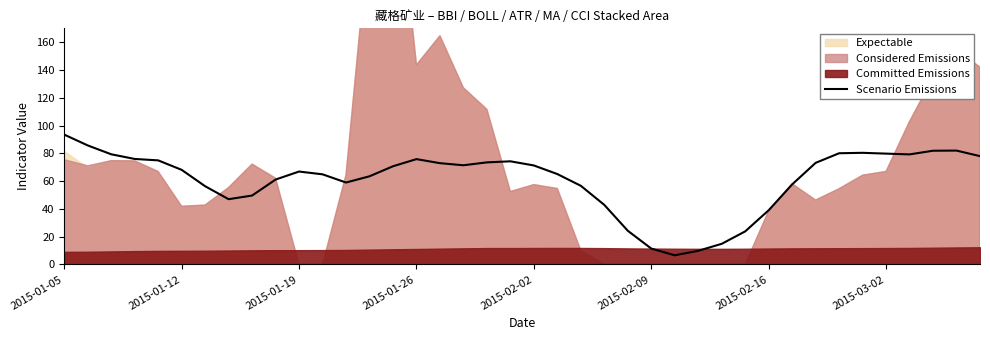

How many points are lower than both their immediate neighbors (excluding endpoints)?

5